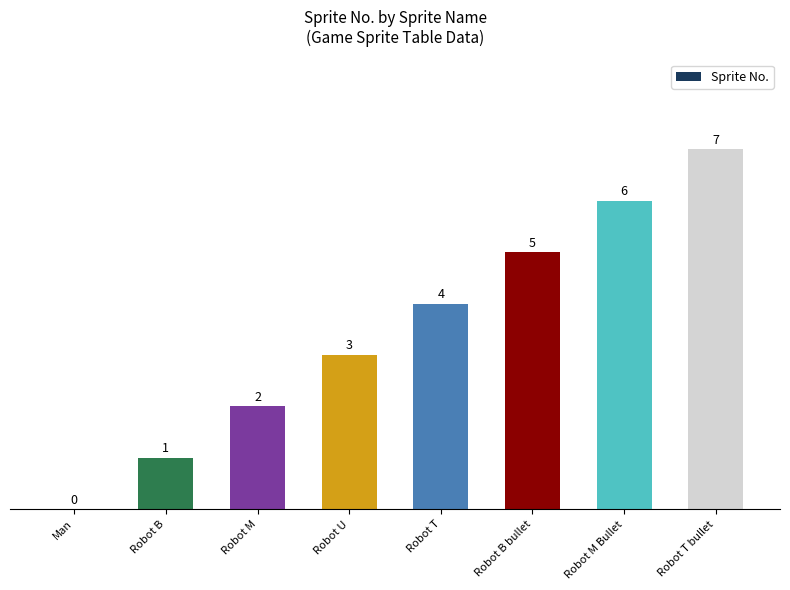

Where is the data nearest to the value 3?

Robot U